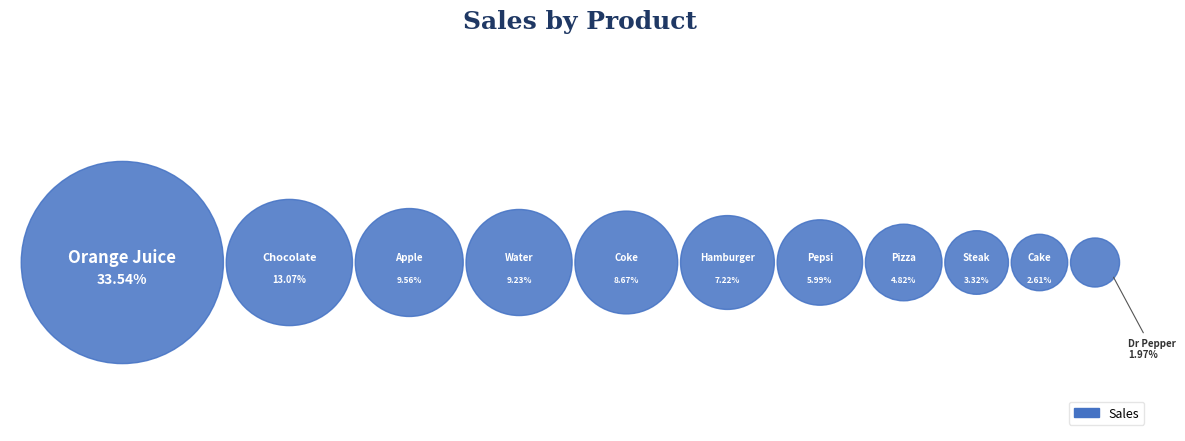

How many slices are in this pie chart?

11